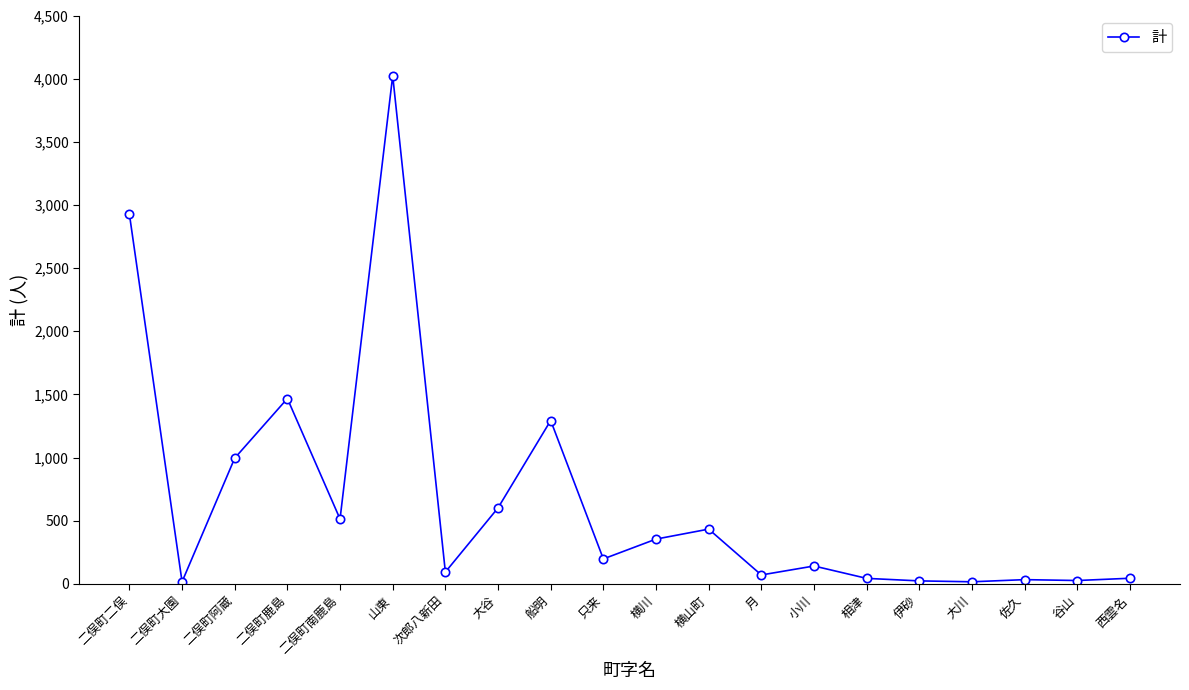

How many categories are shown in the chart?

20